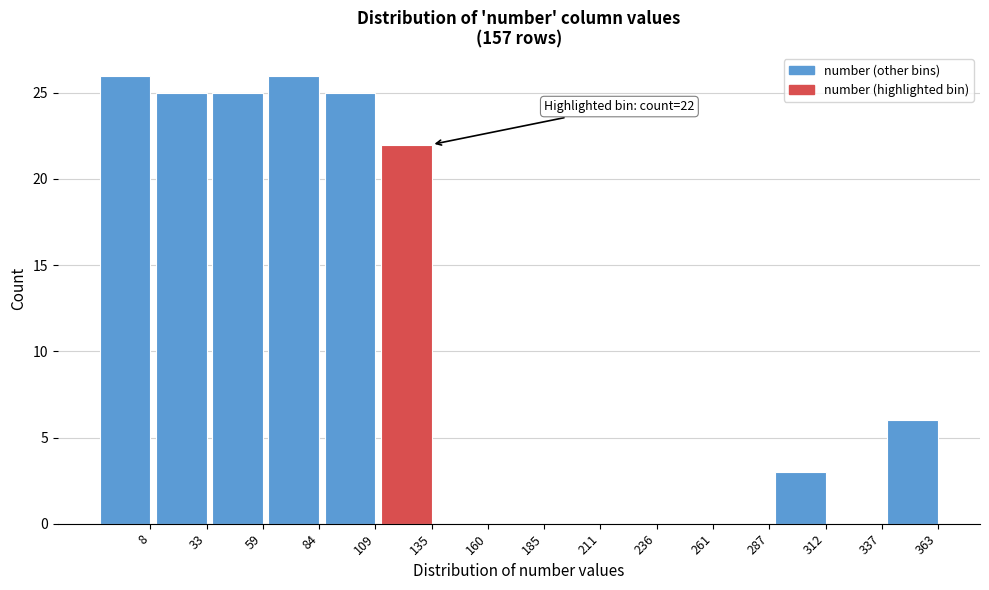

Reading left to right, what are all the values shown in this chart?

8=26	33=25	59=25	84=26	109=25	135=22	160=0	185=0	211=0	236=0	261=0	287=0	312=3	337=0	363=6